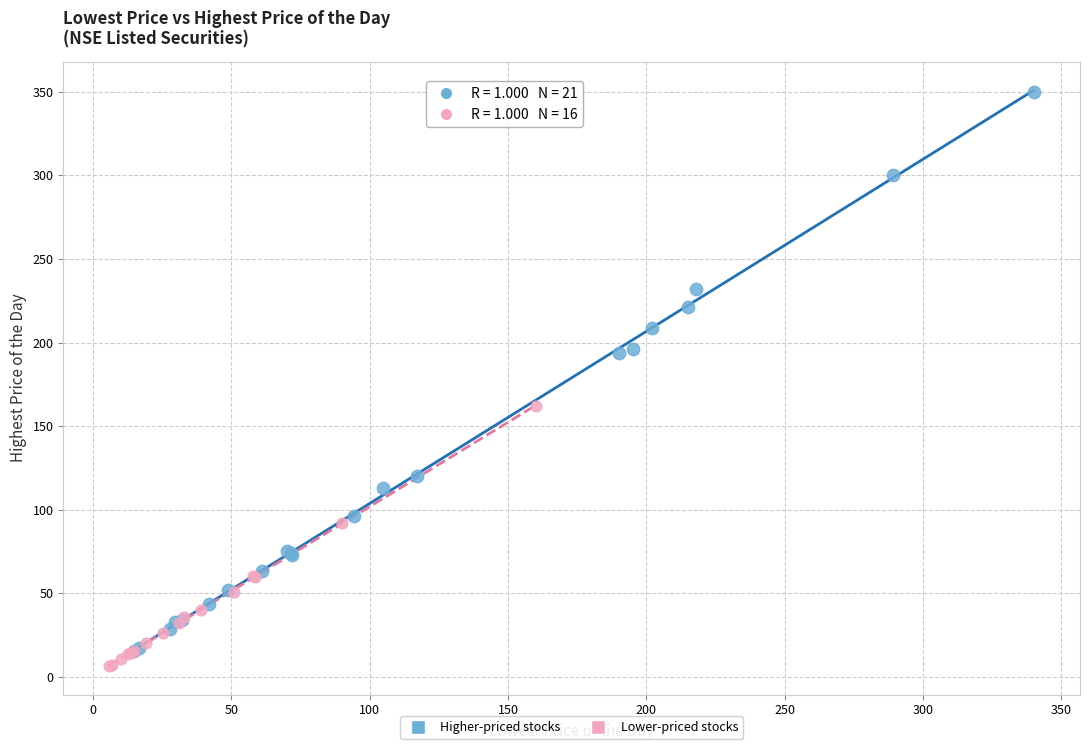

What are all the series names shown in the legend?

Higher-priced stocks, Lower-priced stocks